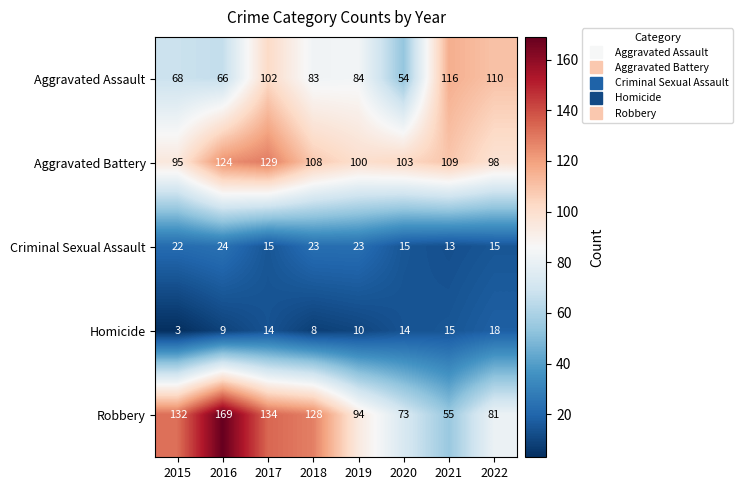

Between 2015 and 2019, which series saw the biggest shift?

Robbery